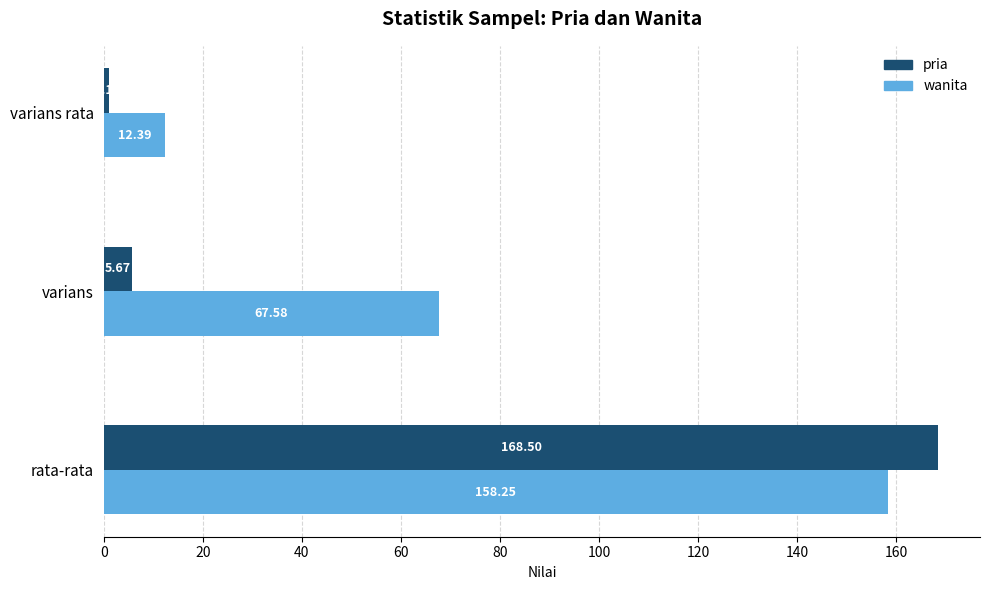

What is the sum of all pria values?

175.3